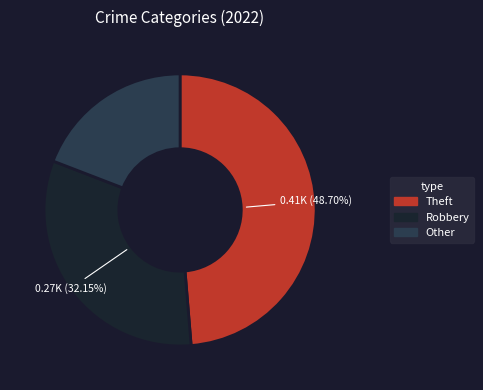

Is there a majority slice in this chart?

No